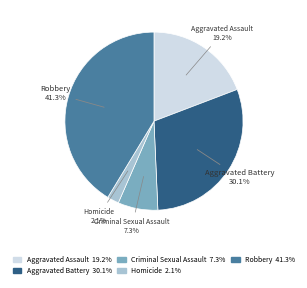

How many segments does this pie chart have?

5